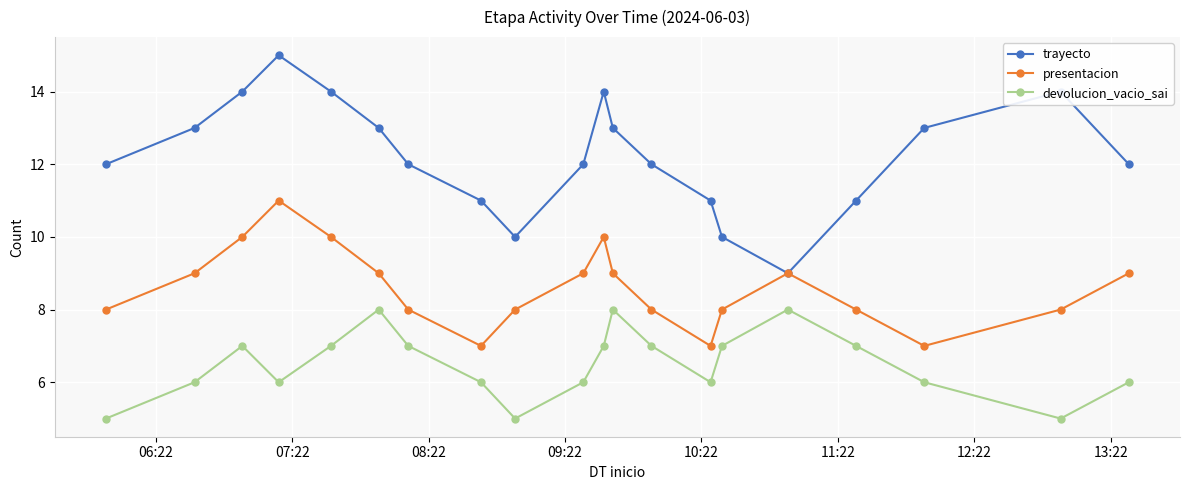

What is the average value of the presentacion series?

9